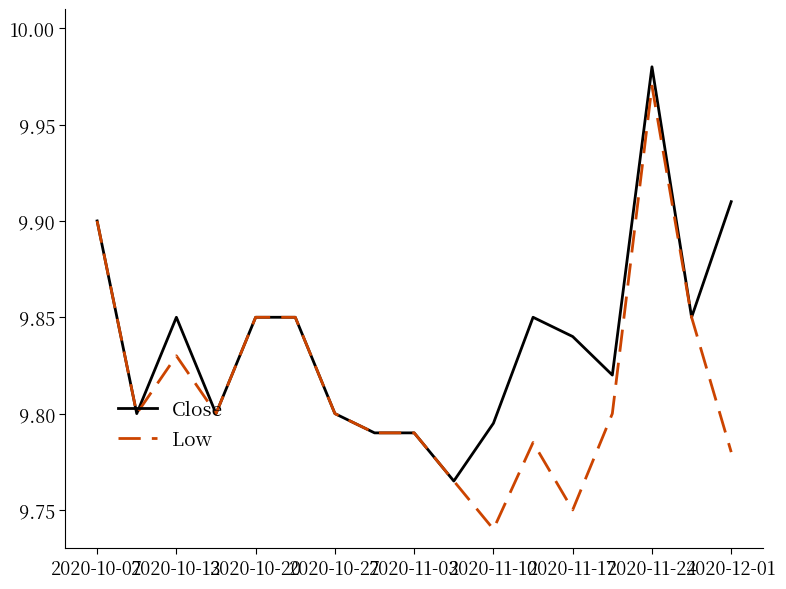

Which series has the largest range (max minus min)?

Low